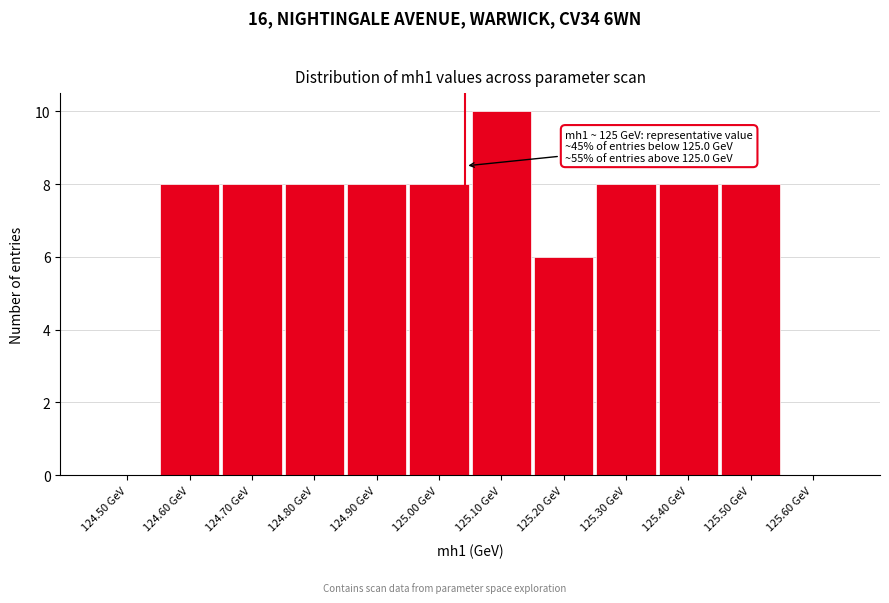

Reading left to right, transcribe all the data shown in this chart.

124.50 GeV=0	124.60 GeV=8	124.70 GeV=8	124.80 GeV=8	124.90 GeV=8	125.00 GeV=8	125.10 GeV=10	125.20 GeV=6	125.30 GeV=8	125.40 GeV=8	125.50 GeV=8	125.60 GeV=0